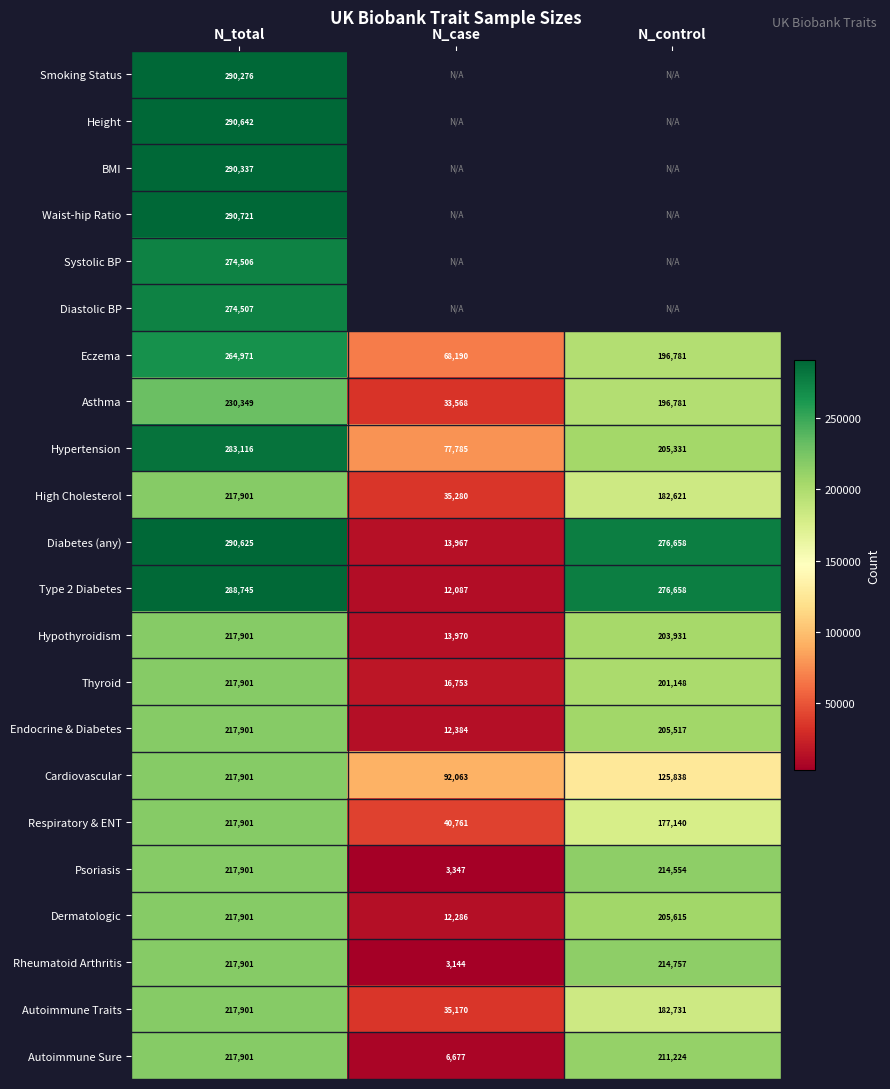

At how many categories does at least one series exceed 144861?

2